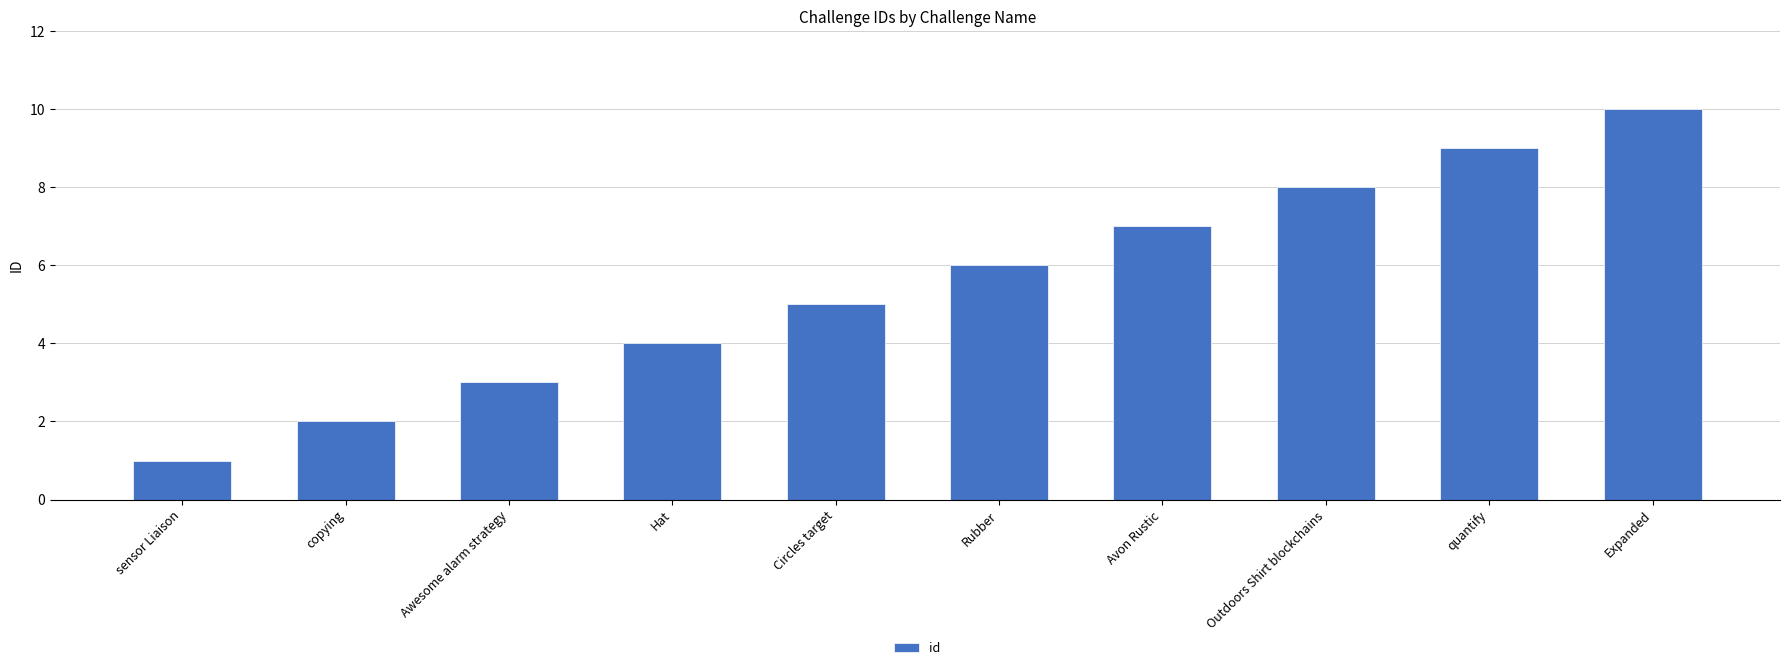

List the labels in order of value, smallest first.

sensor Liaison, copying, Awesome alarm strategy, Hat, Circles target, Rubber, Avon Rustic, Outdoors Shirt blockchains, quantify, Expanded